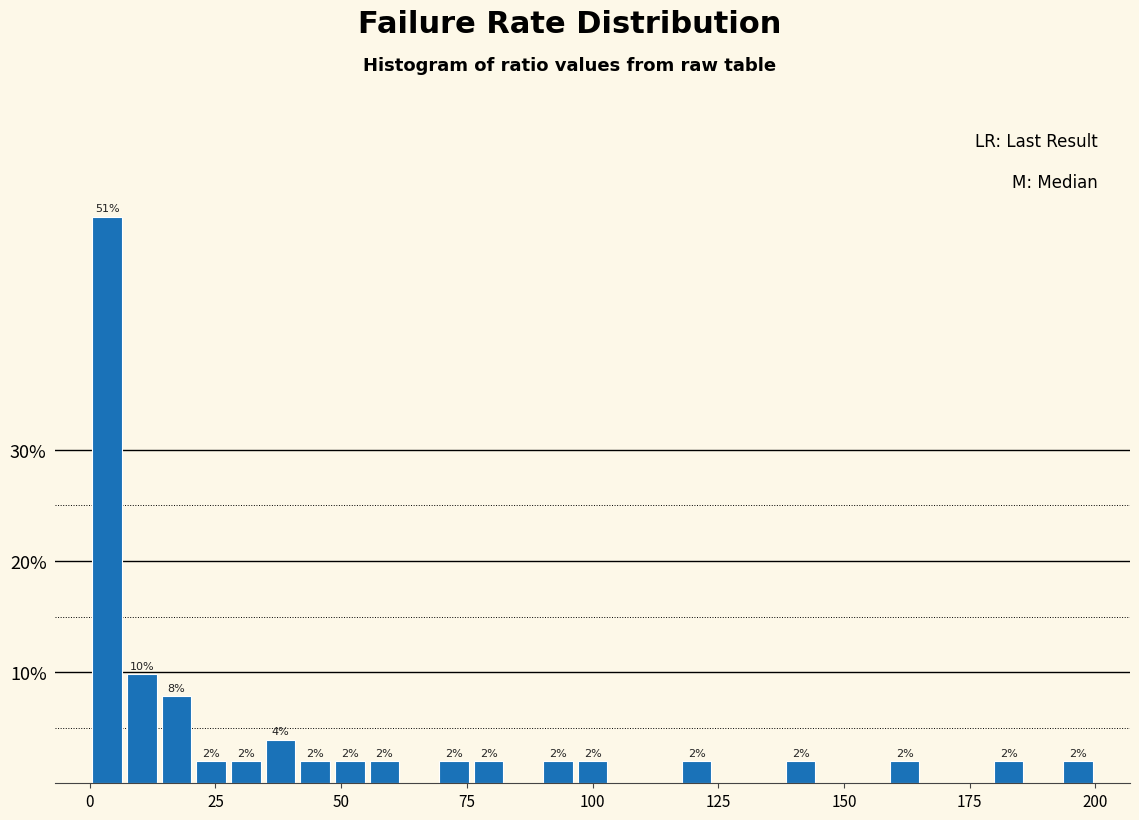

Around what value on the x-axis is the tallest bar? Give the approximate position of its centre, as read against the axis.

5